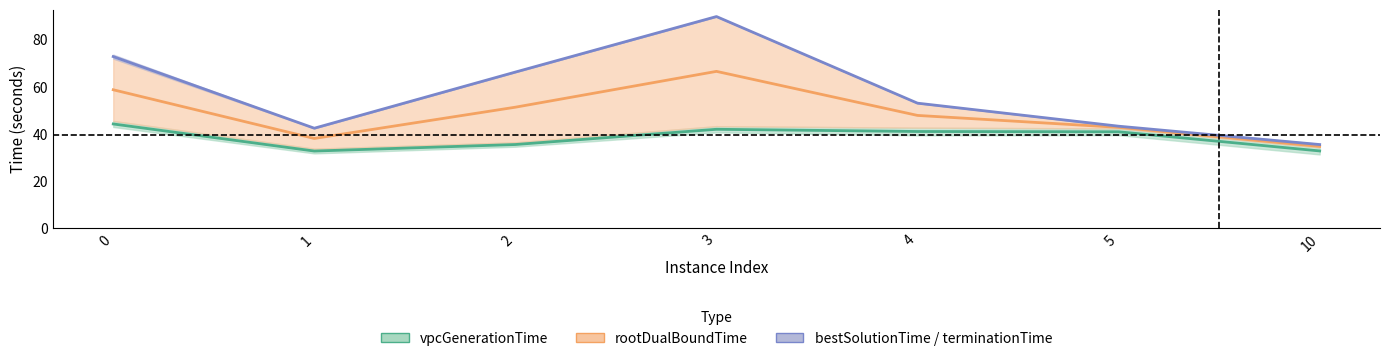

What is the value of the 5th point from the left?

41.0